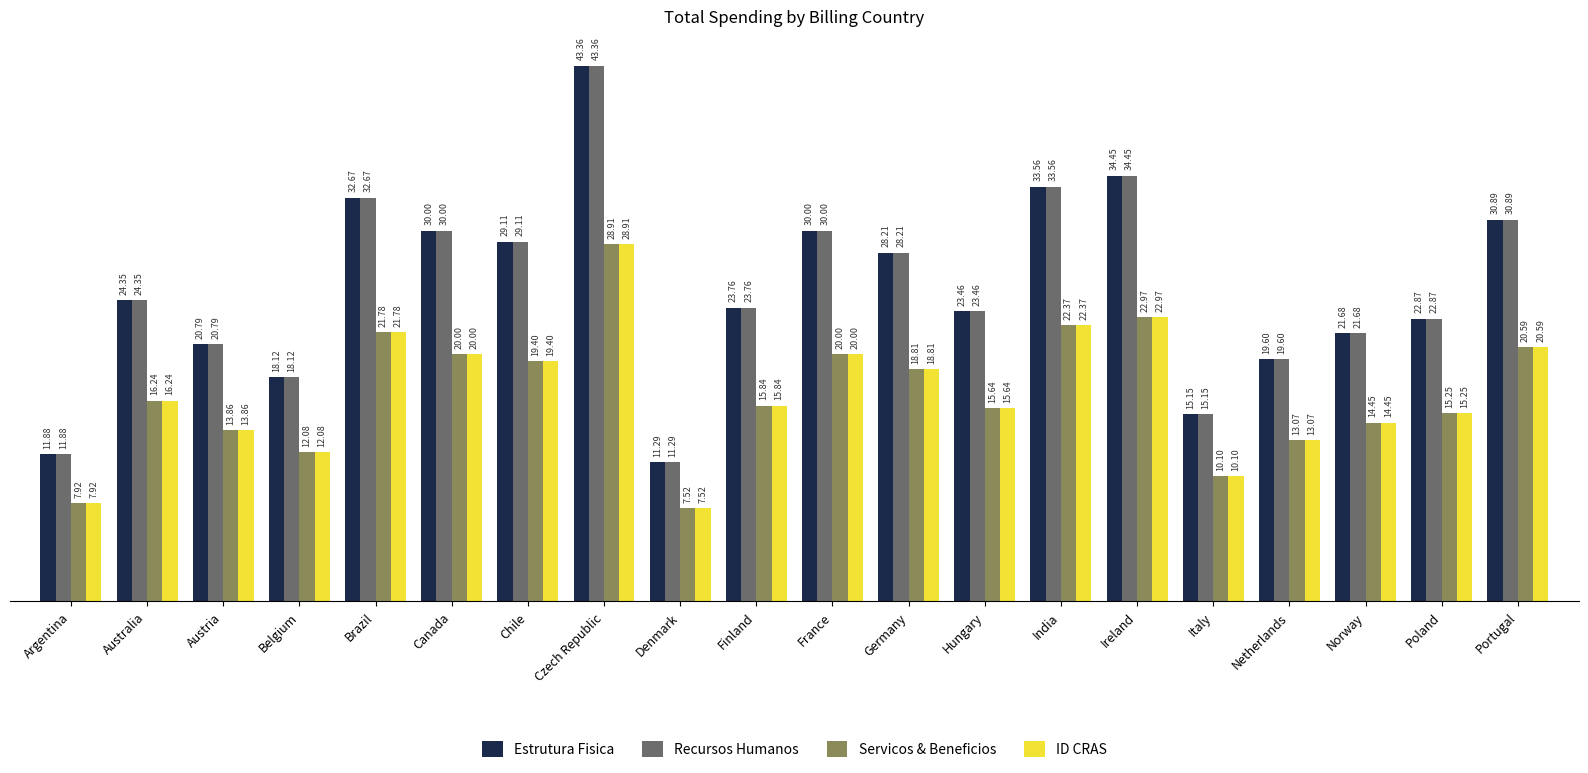

What is the average value of the Recursos Humanos series?

25.3